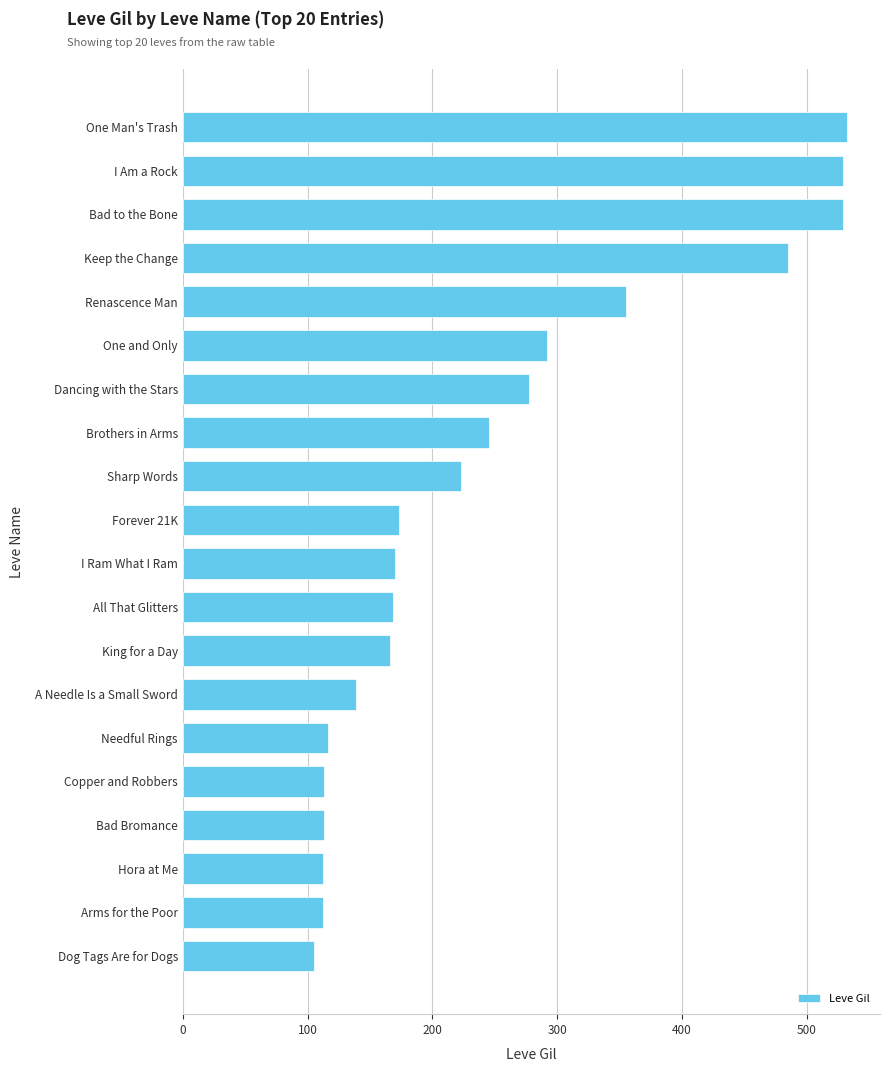

What is the average value?

248